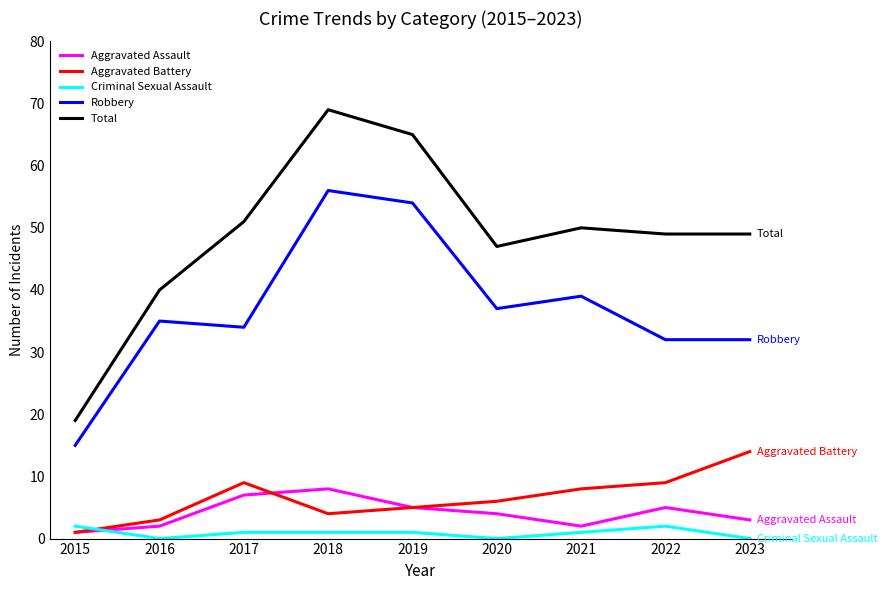

At 2018, list the series in order from smallest to largest.

Criminal Sexual Assault, Aggravated Battery, Aggravated Assault, Robbery, Total